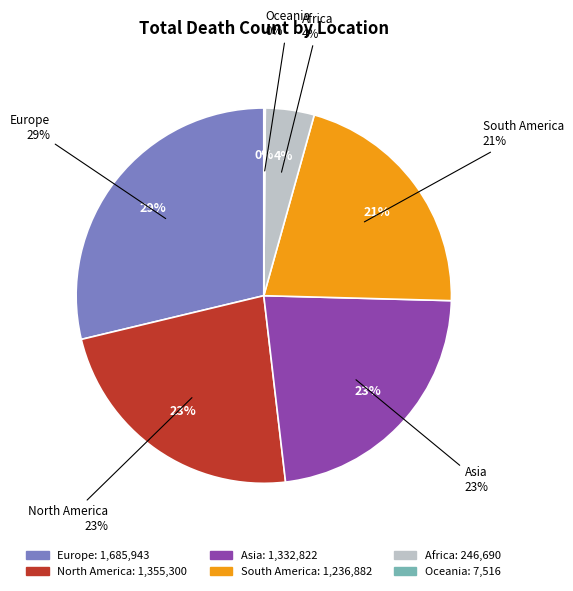

Is there any slice that represents more than half of the pie?

No